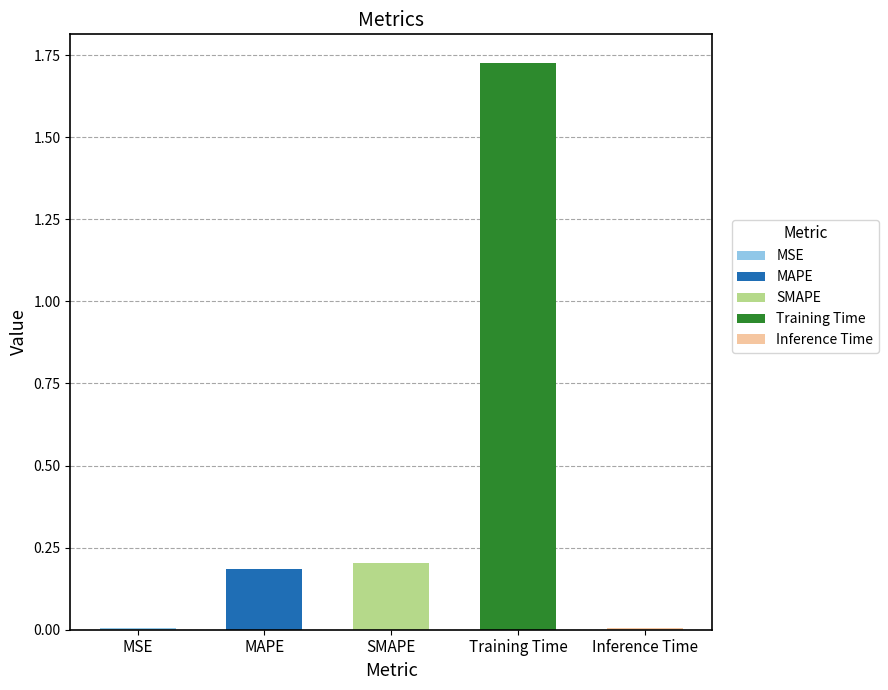

The chart shows a value of 0.0 at MSE. True or false?

True